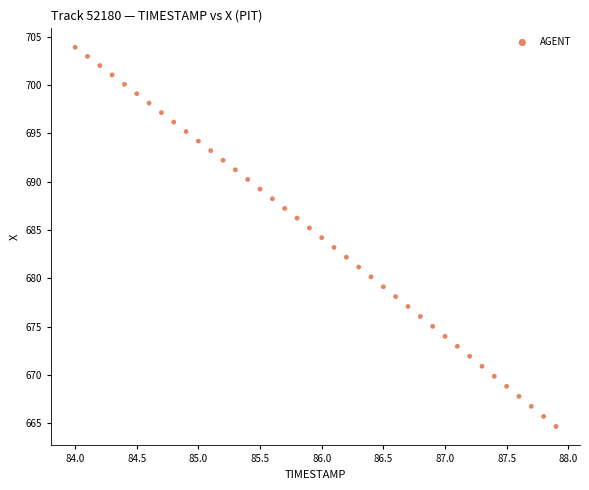

What is the range of Y values (max minus min)?

39.2